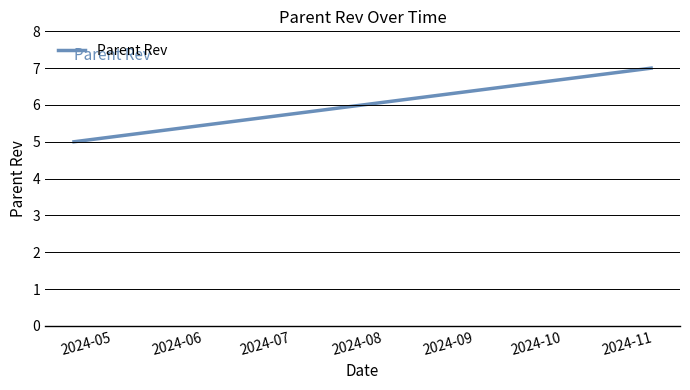

How many lines are shown in the chart?

1